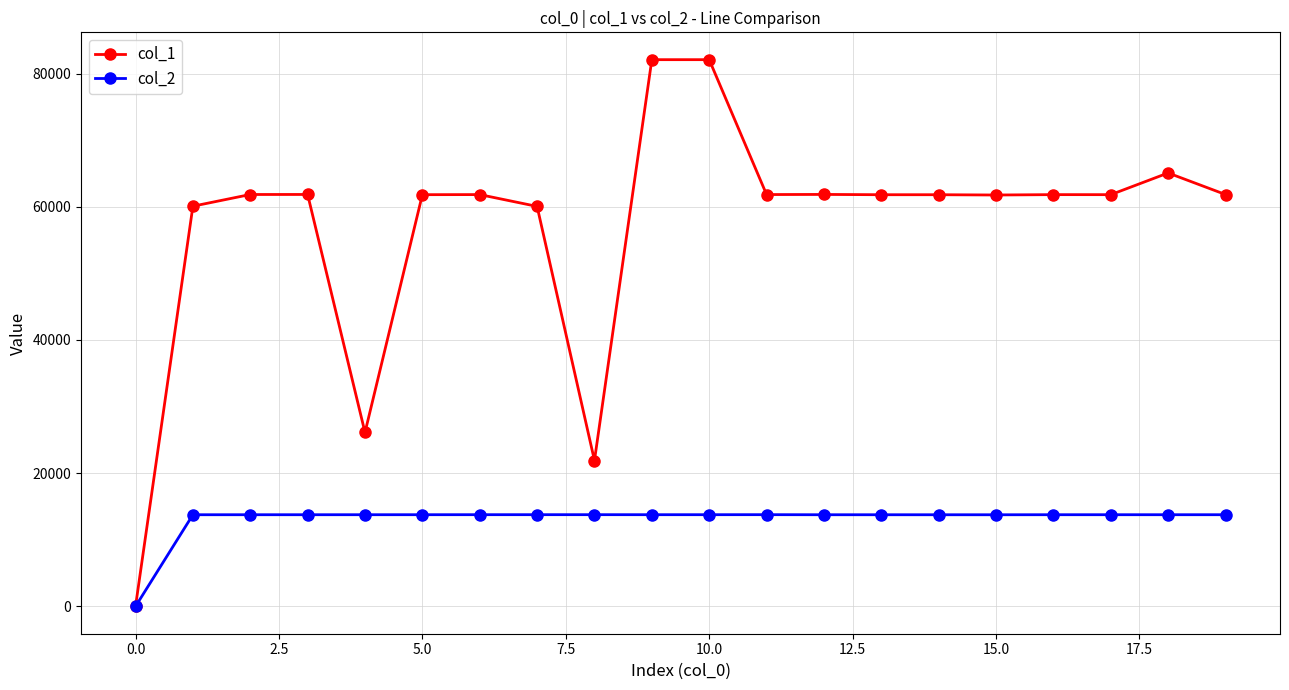

Which series has the largest range (max minus min)?

col_1